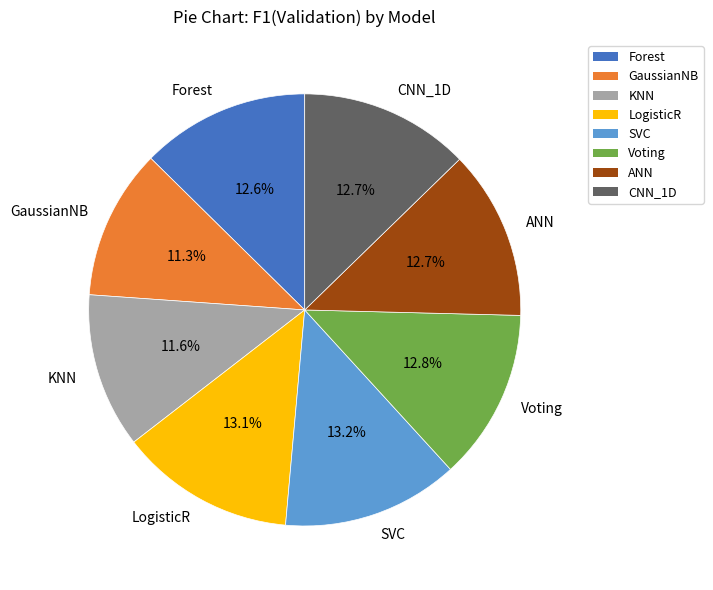

What portion of the pie excludes CNN_1D?

87.3%